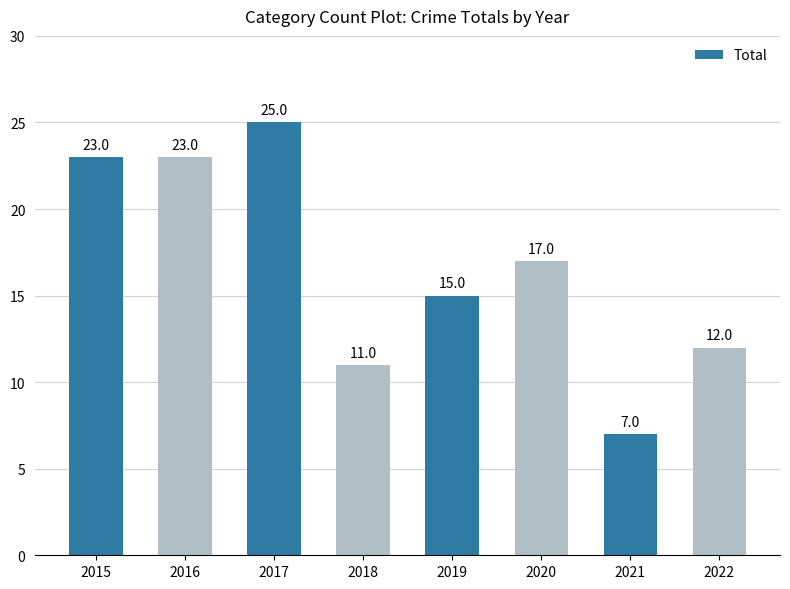

Reading left to right, extract all data points from this chart.

2015=23	2016=23	2017=25	2018=11	2019=15	2020=17	2021=7	2022=12